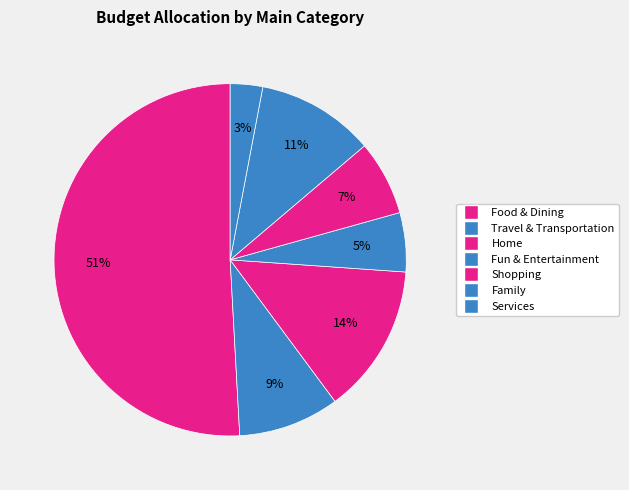

What is the total percentage of Shopping and Fun & Entertainment?

12.3%